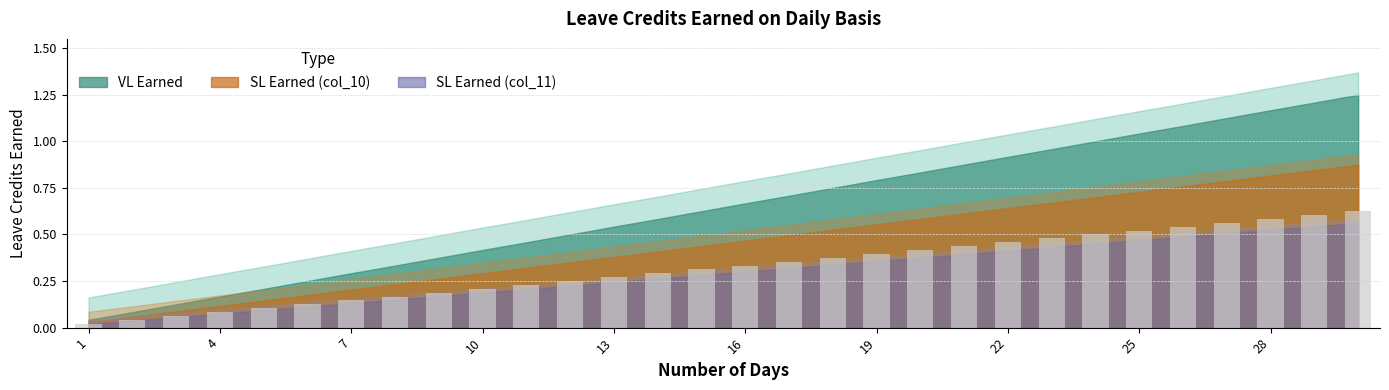

What is the sum of all values?

9.7